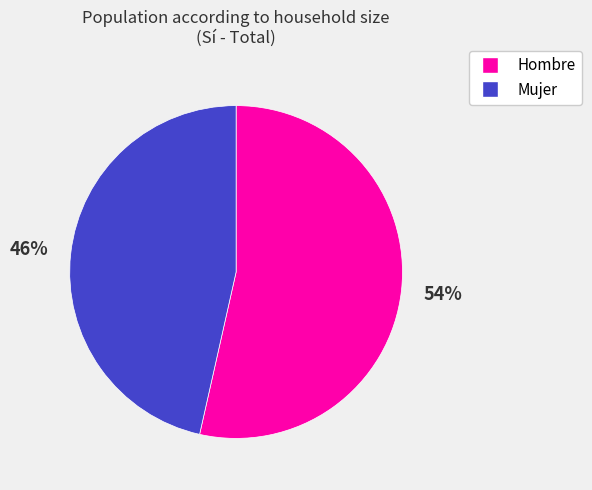

To the nearest percent, what is the combined percentage of Hombre and Mujer?

100%